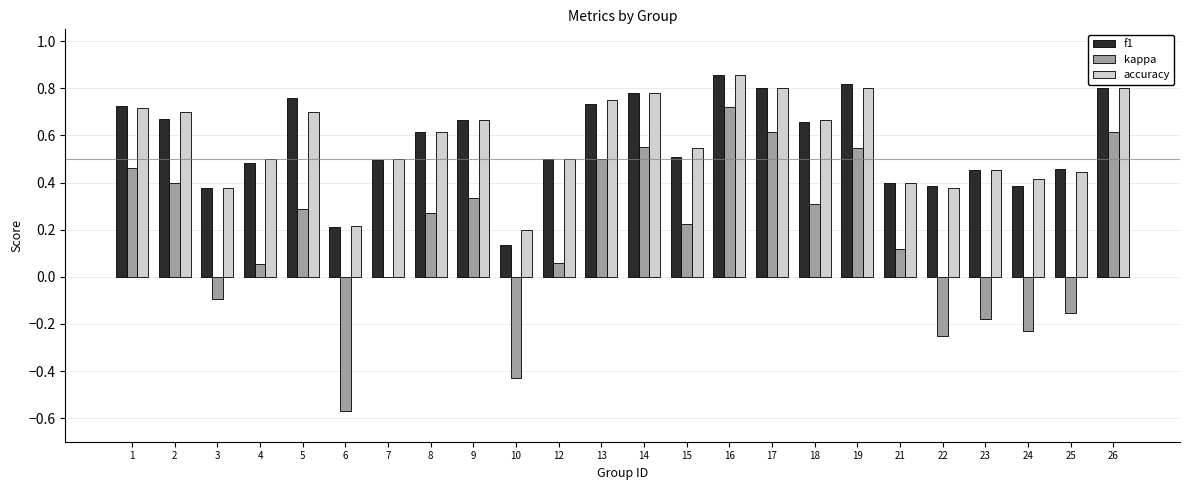

The f1 series shows 0.7 at 18. True or false?

True